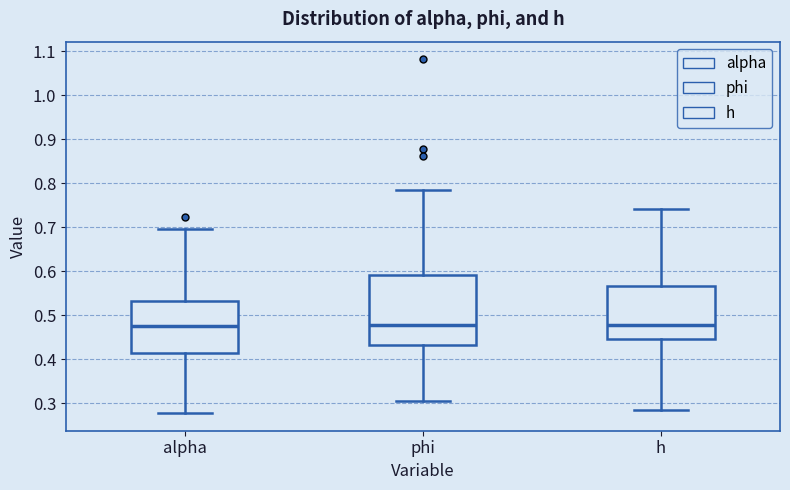

Reading left to right, transcribe this box plot: for each box, give where its median line is, the range the box spans, and where its two whiskers end, as read against the y-axis. The values are not printed on the chart, so give them approximately, as read against the axis.

alpha: median 0.47, box 0.41 to 0.53, whiskers 0.28 to 0.70
phi: median 0.48, box 0.43 to 0.59, whiskers 0.30 to 0.78
h: median 0.48, box 0.45 to 0.57, whiskers 0.28 to 0.74